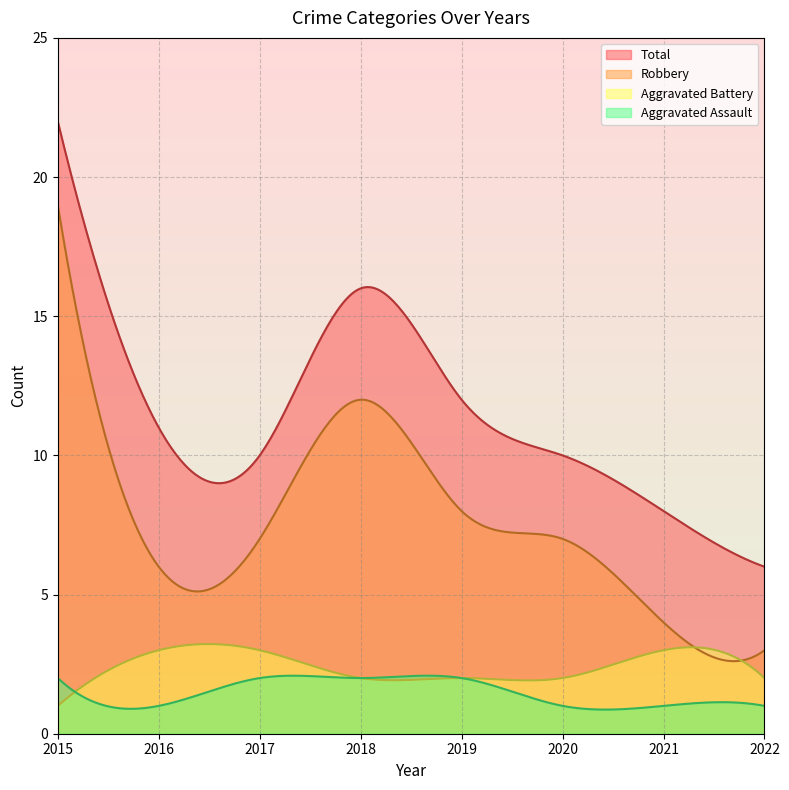

What are all the series names shown in the legend?

Total, Robbery, Aggravated Battery, Aggravated Assault